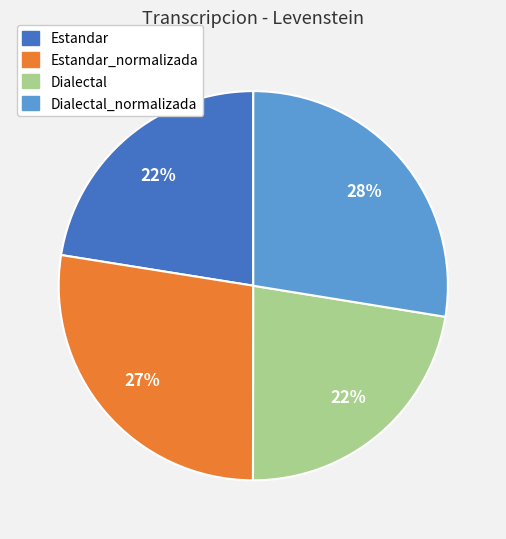

Is there any slice that represents more than half of the pie?

No